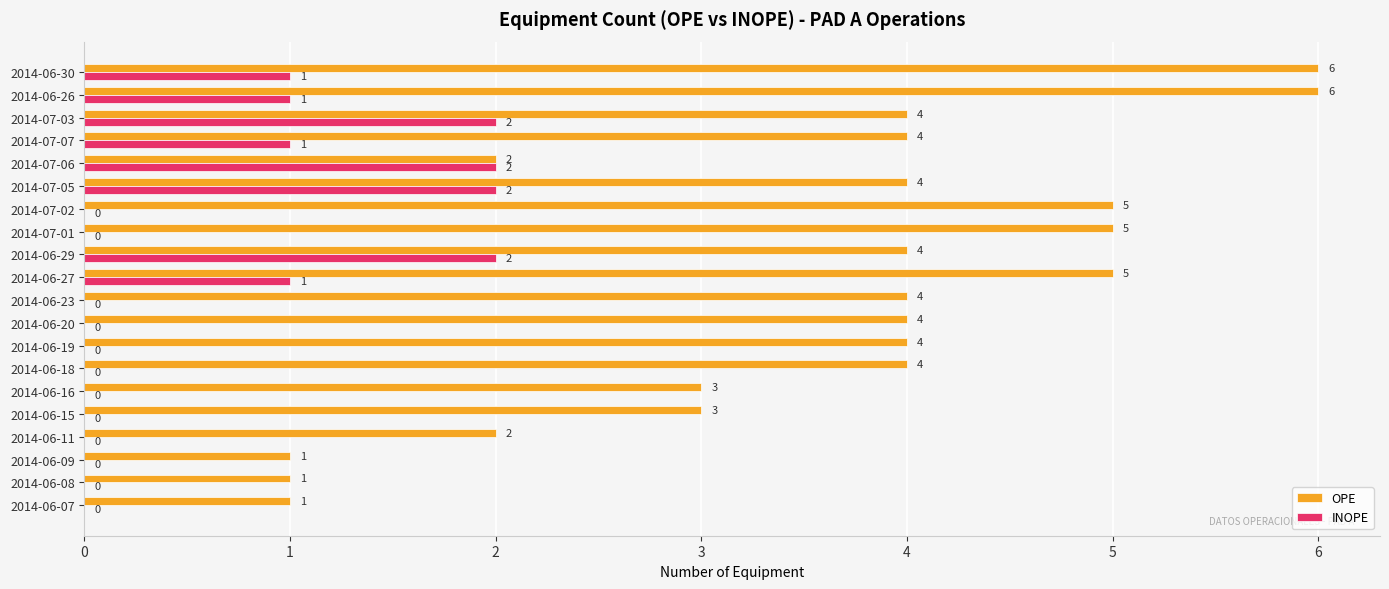

Which series has the widest spread of values?

OPE